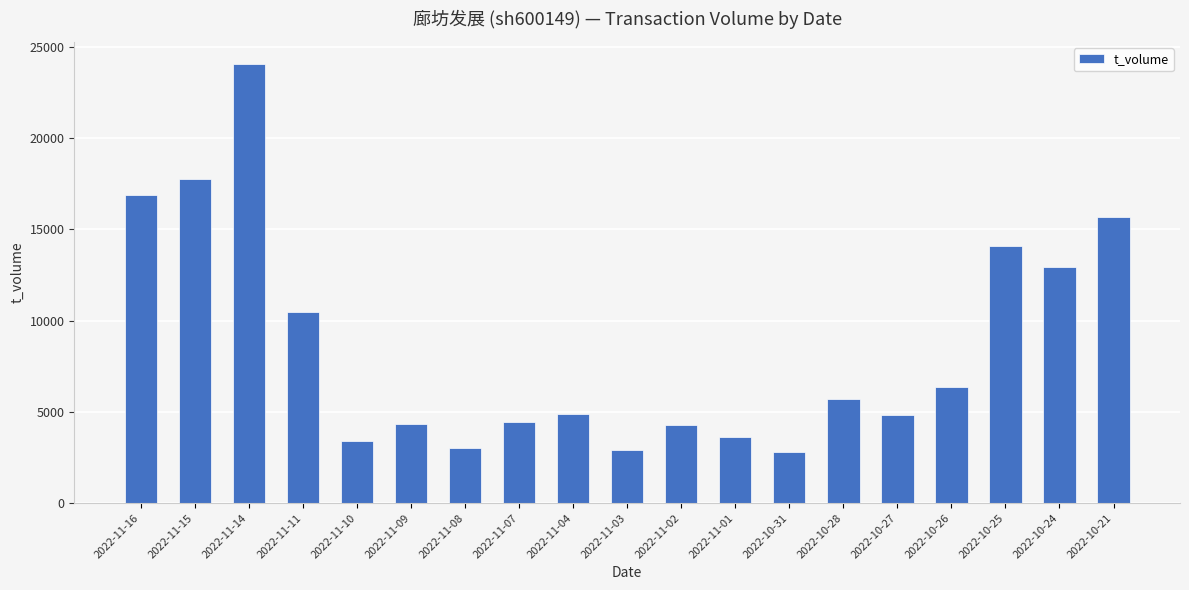

What is the ratio of the value at 2022-11-14 to the value at 2022-10-24?

1.9